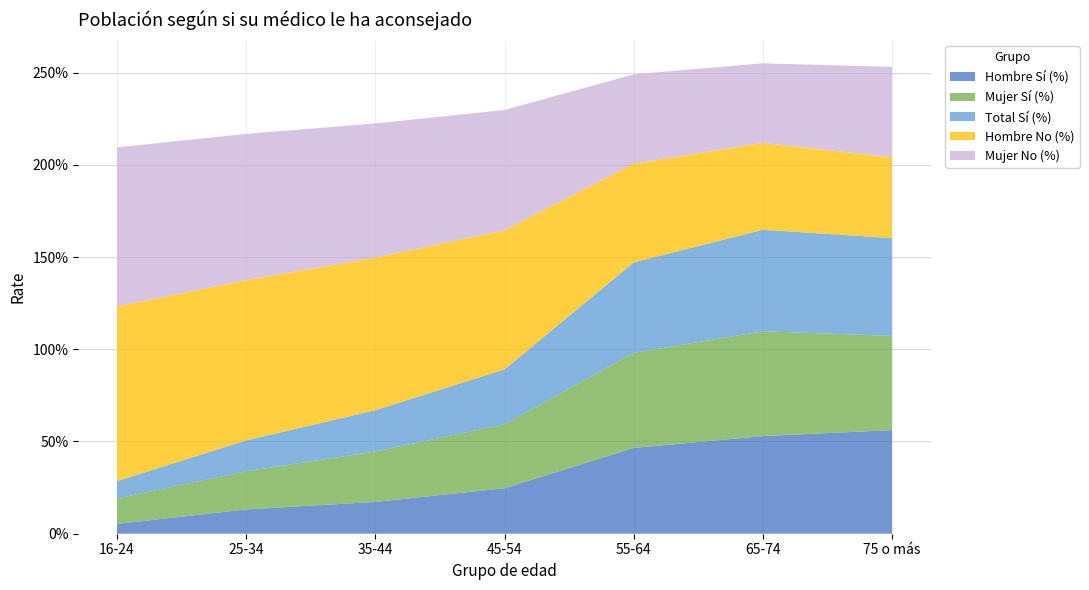

Reading left to right, extract all data points from this chart.

Hombre Sí (%): 0.1	0.1	0.2	0.2	0.5	0.5	0.6
Mujer Sí (%): 0.1	0.2	0.3	0.3	0.5	0.6	0.5
Total Sí (%): 0.1	0.2	0.2	0.3	0.5	0.6	0.5
Hombre No (%): 0.9	0.9	0.8	0.8	0.5	0.5	0.4
Mujer No (%): 0.9	0.8	0.7	0.7	0.5	0.4	0.5